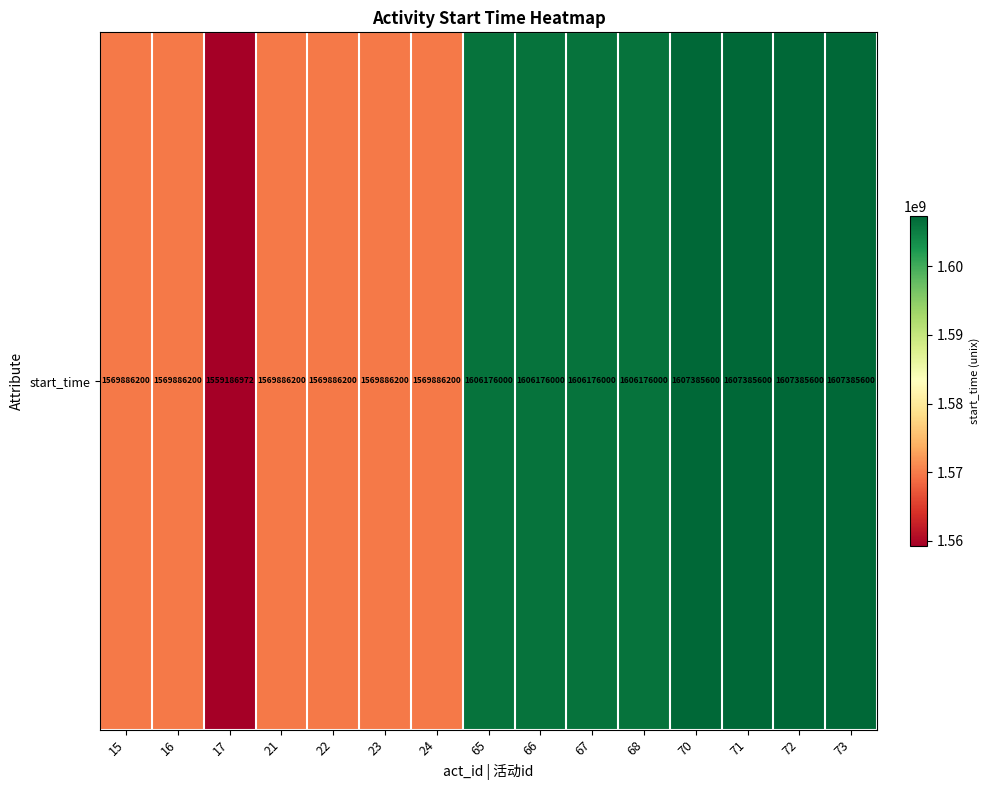

Rank the categories by value from highest to lowest.

70, 71, 72, 73, 65, 66, 67, 68, 15, 16, 21, 22, 23, 24, 17